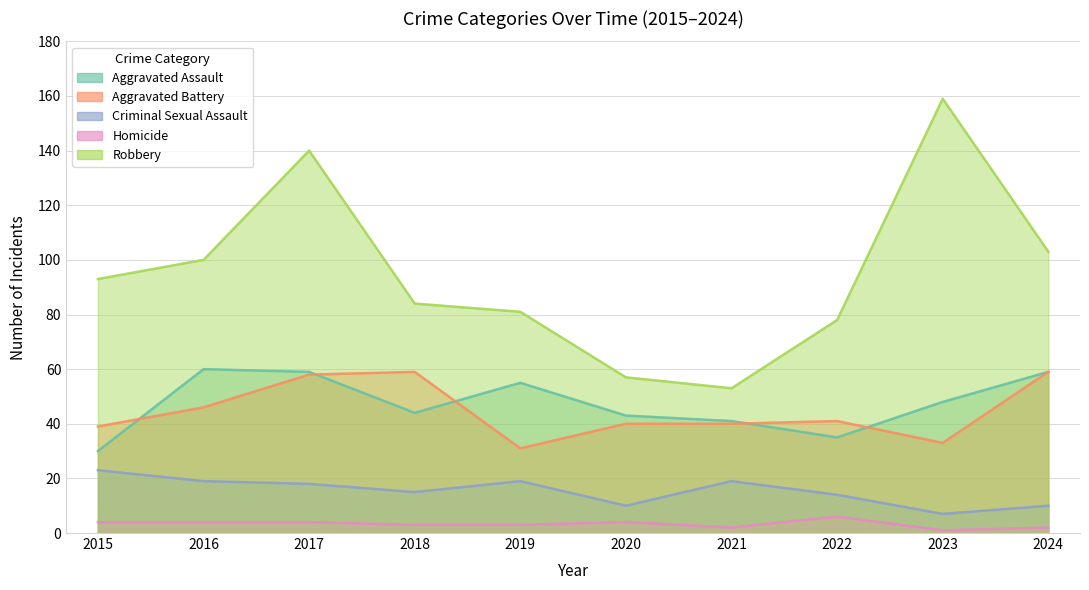

Count the number of data series in this chart.

5